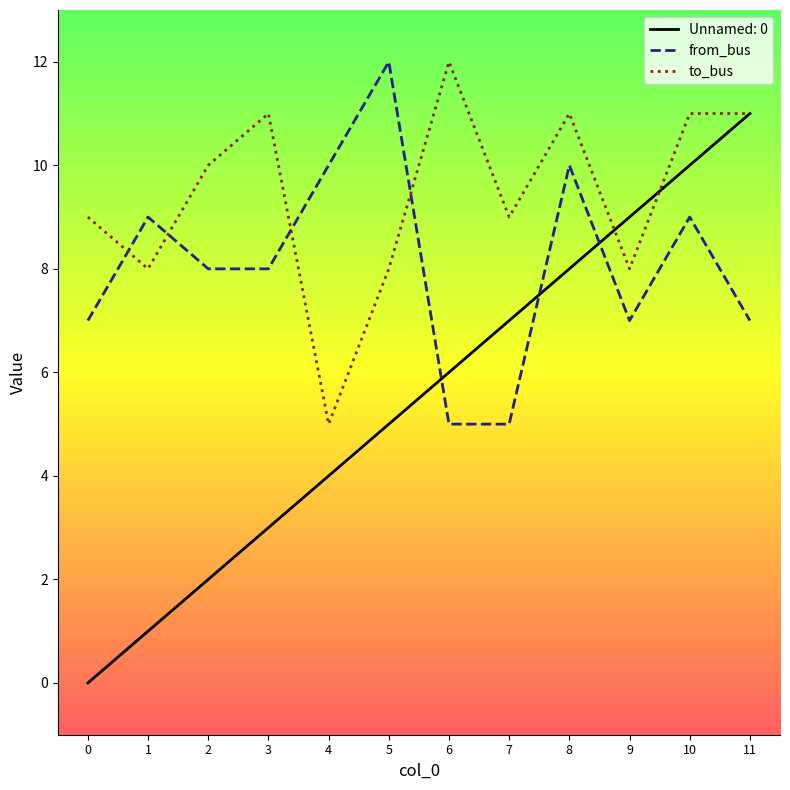

How many intersections are there between to_bus and from_bus?

4